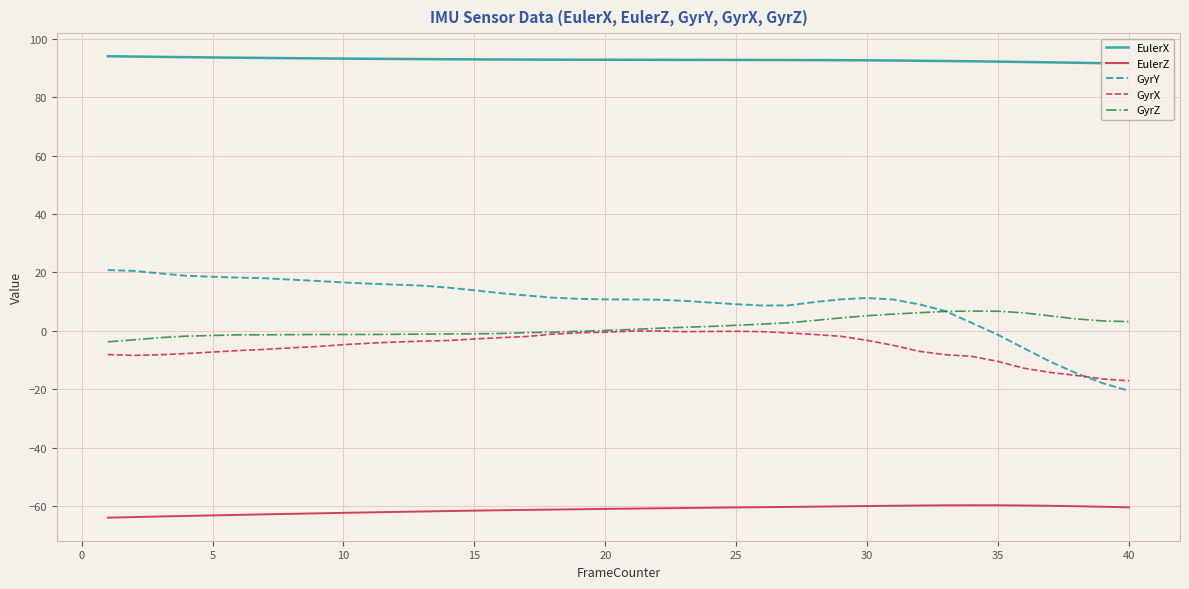

Which series has the largest range (max minus min)?

GyrY